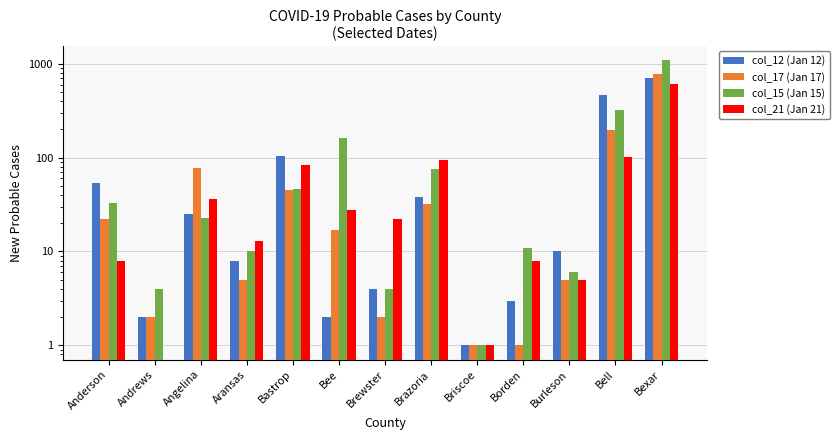

Is it true that col_17 (Jan 17) equals 5 at Burleson?

True